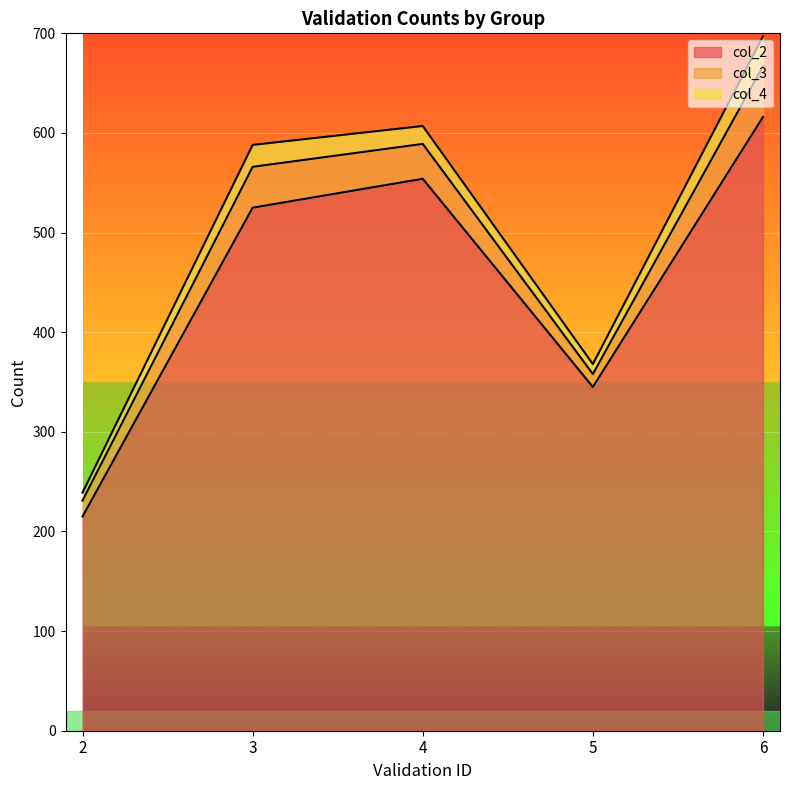

What is the total value across all series at 2?

239